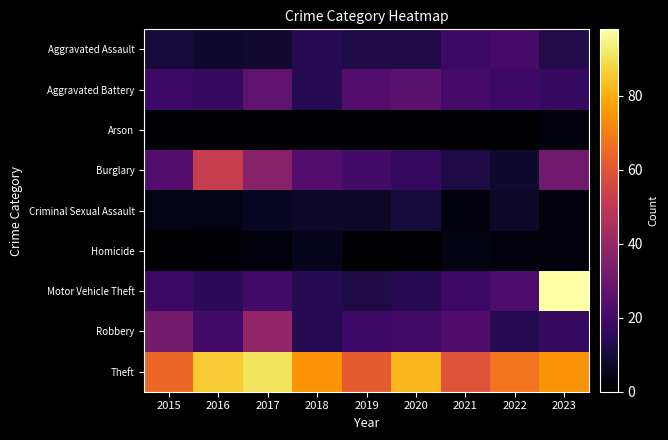

List the series in order of their peak value, highest first.

Motor Vehicle Theft, Theft, Burglary, Robbery, Aggravated Battery, Aggravated Assault, Criminal Sexual Assault, Homicide, Arson